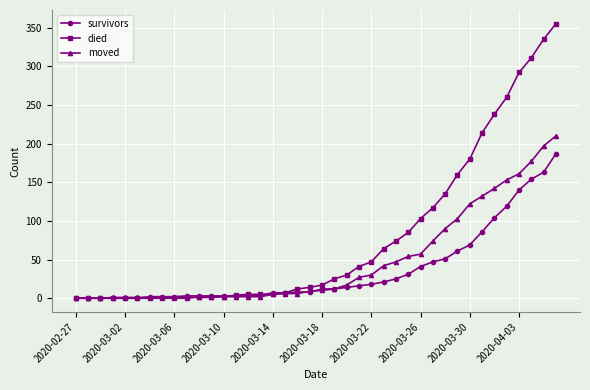

How many lines are shown in the chart?

3